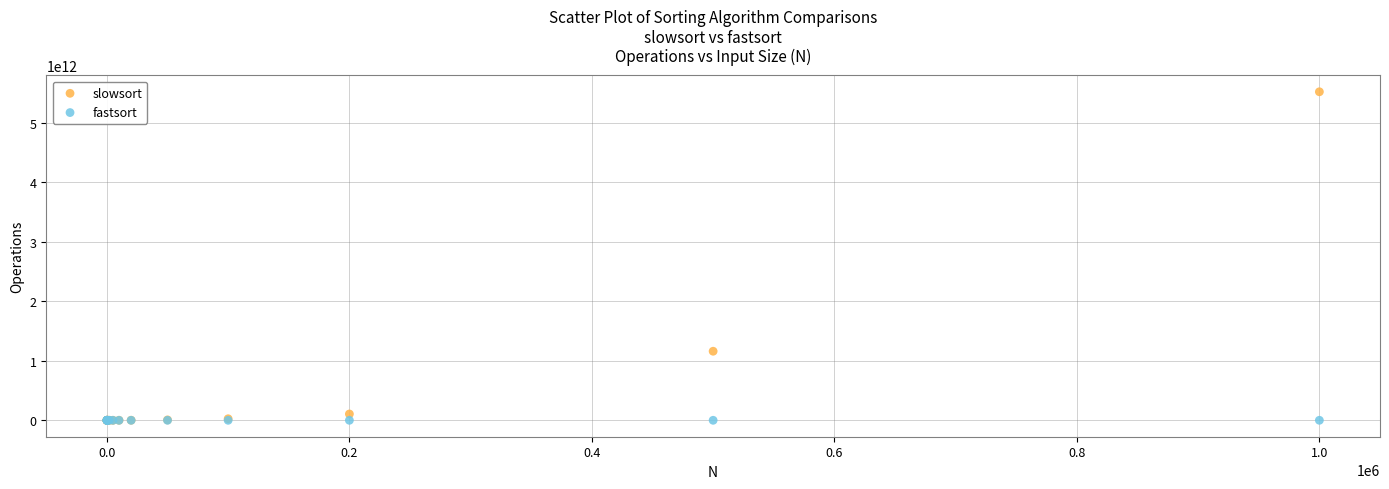

Which series contains the highest Y value?

slowsort